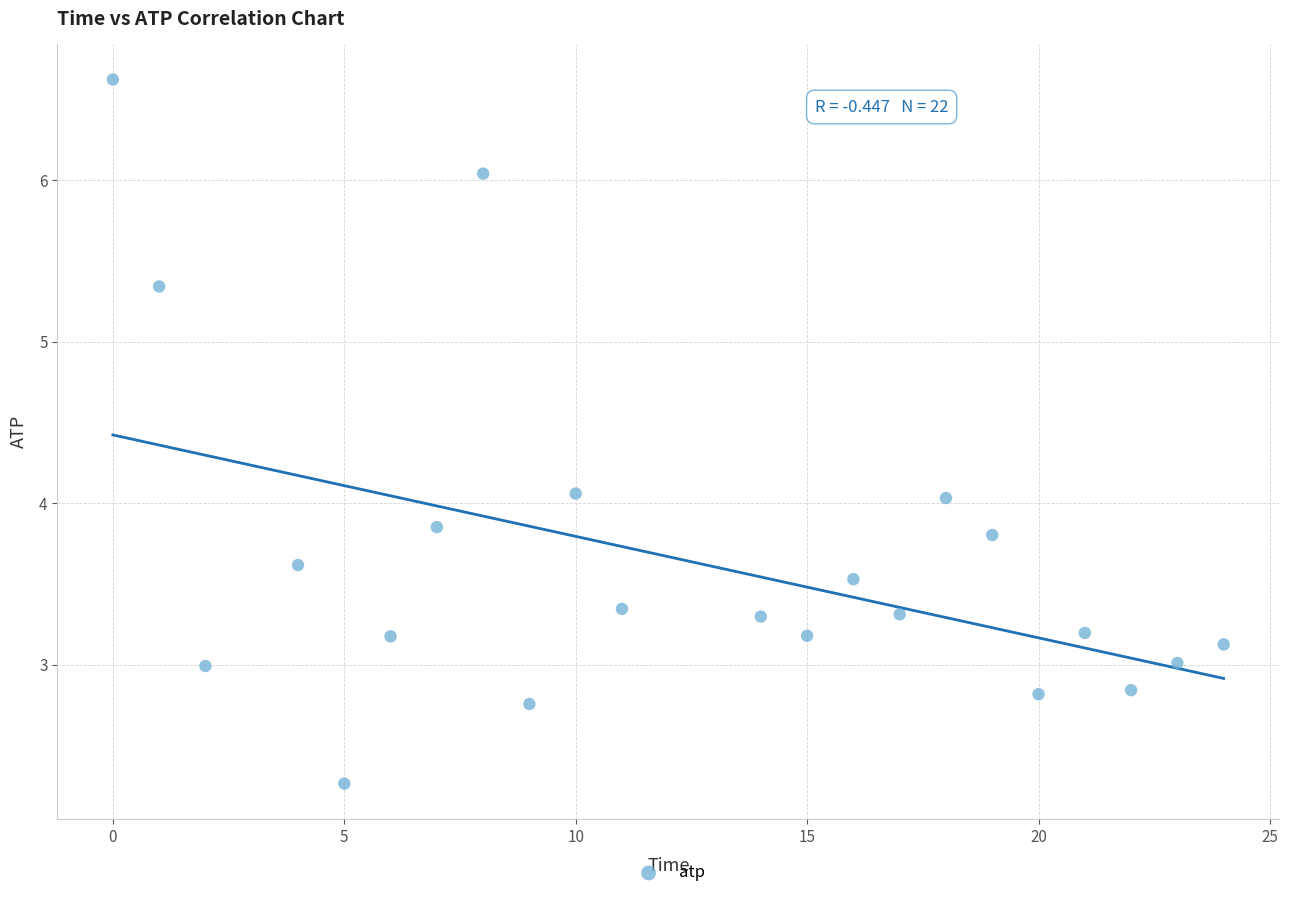

What is the range of X values (max minus min)?

24.0